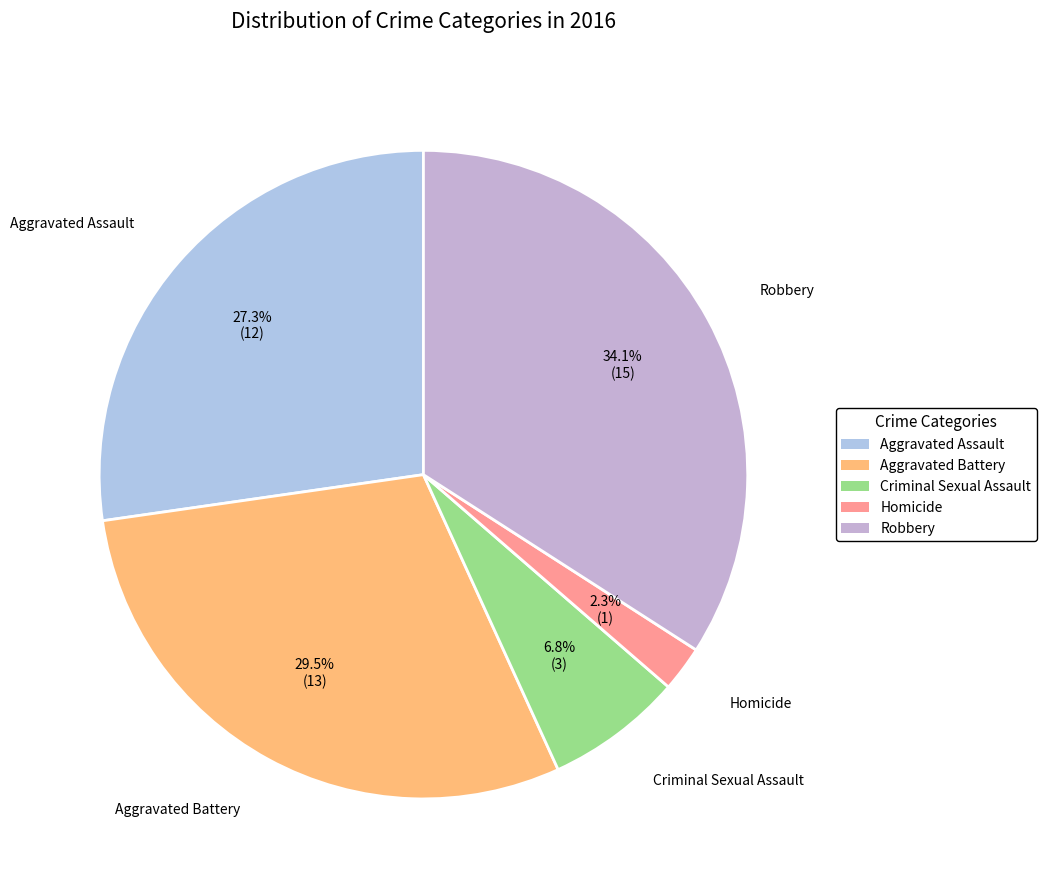

Rank the categories by value from lowest to highest.

Homicide, Criminal Sexual Assault, Aggravated Assault, Aggravated Battery, Robbery